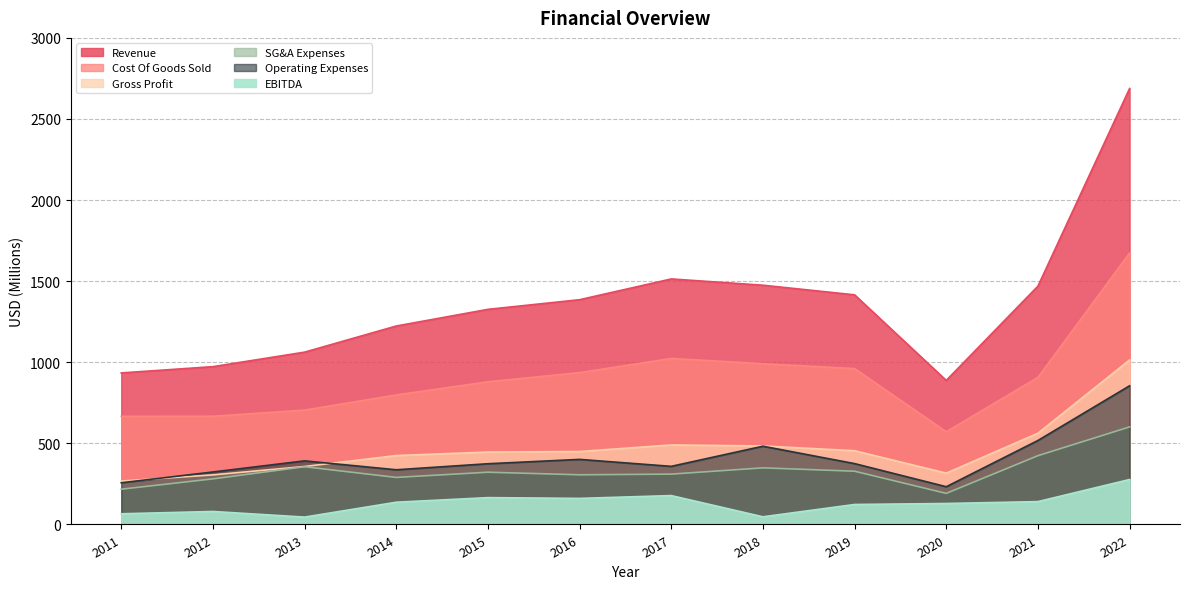

At which category does Cost Of Goods Sold reach its first local peak?

2017